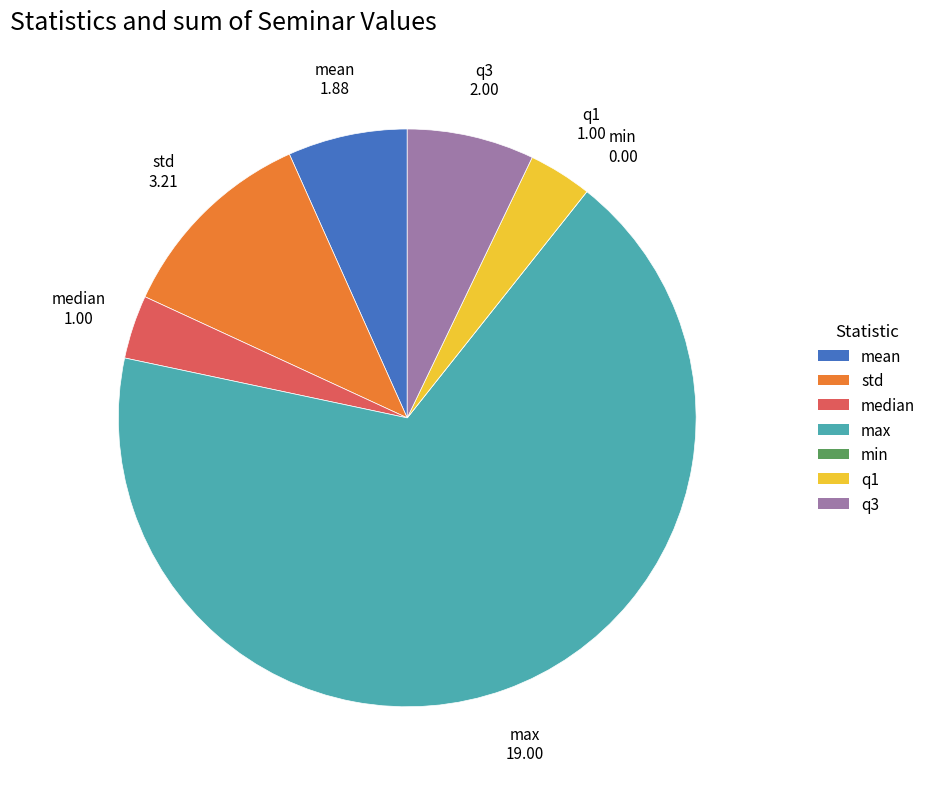

Does max account for over 50% of the chart?

Yes